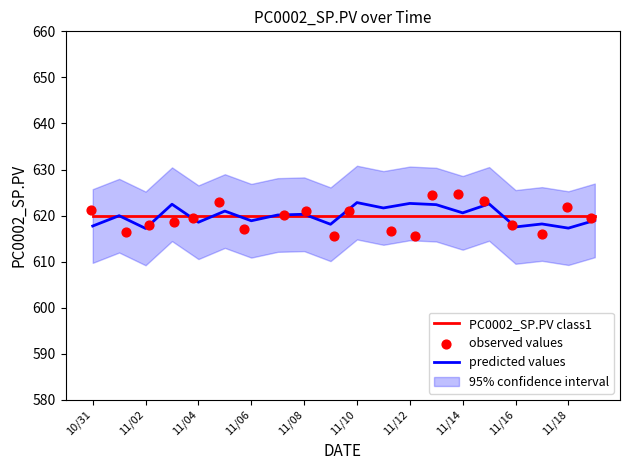

Which series has the widest spread of Y values?

observed values